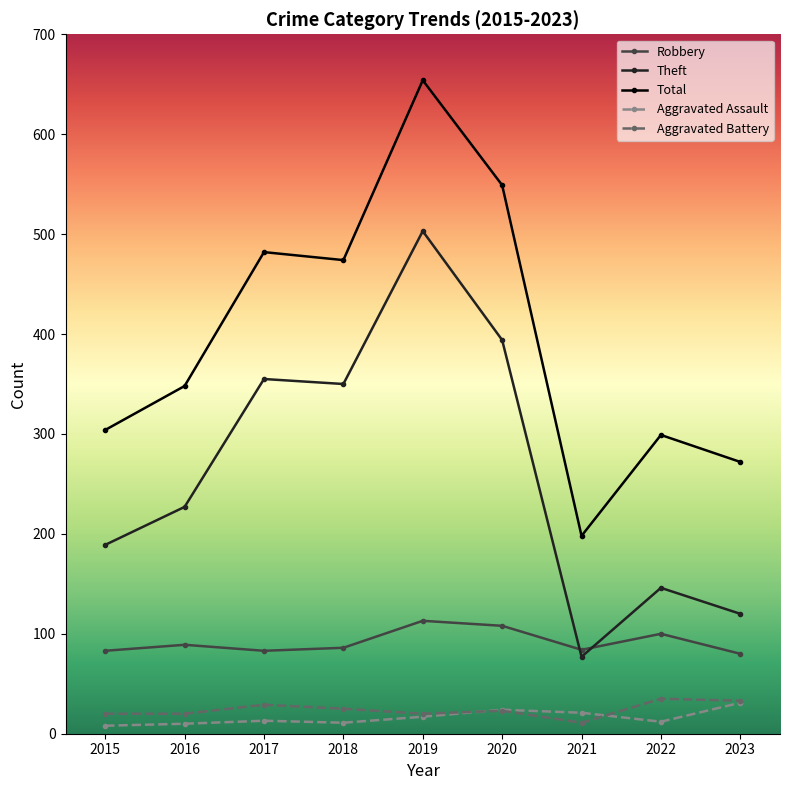

Is the value of Robbery at 2021 greater than the value of Theft at 2020?

No